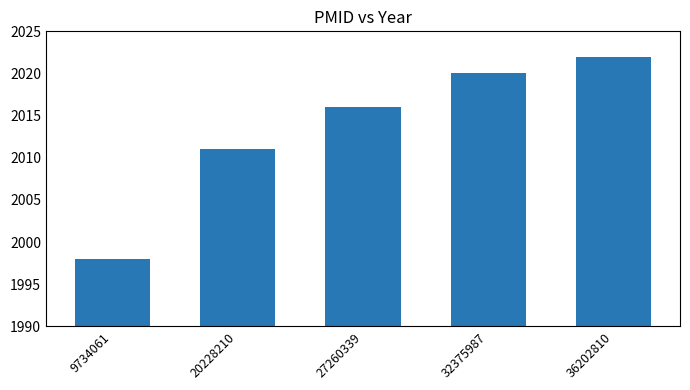

At which label is the value closest to 2010?

20228210